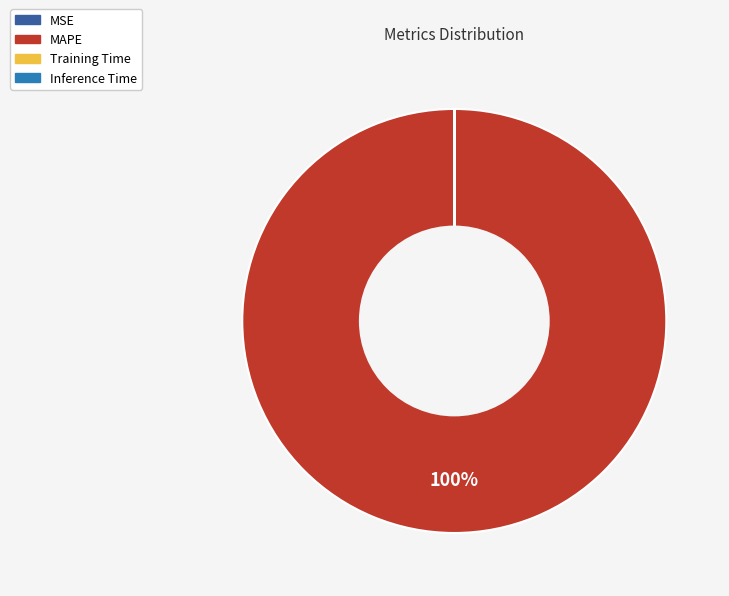

True or false: MAPE accounts for 100% of the total.

True